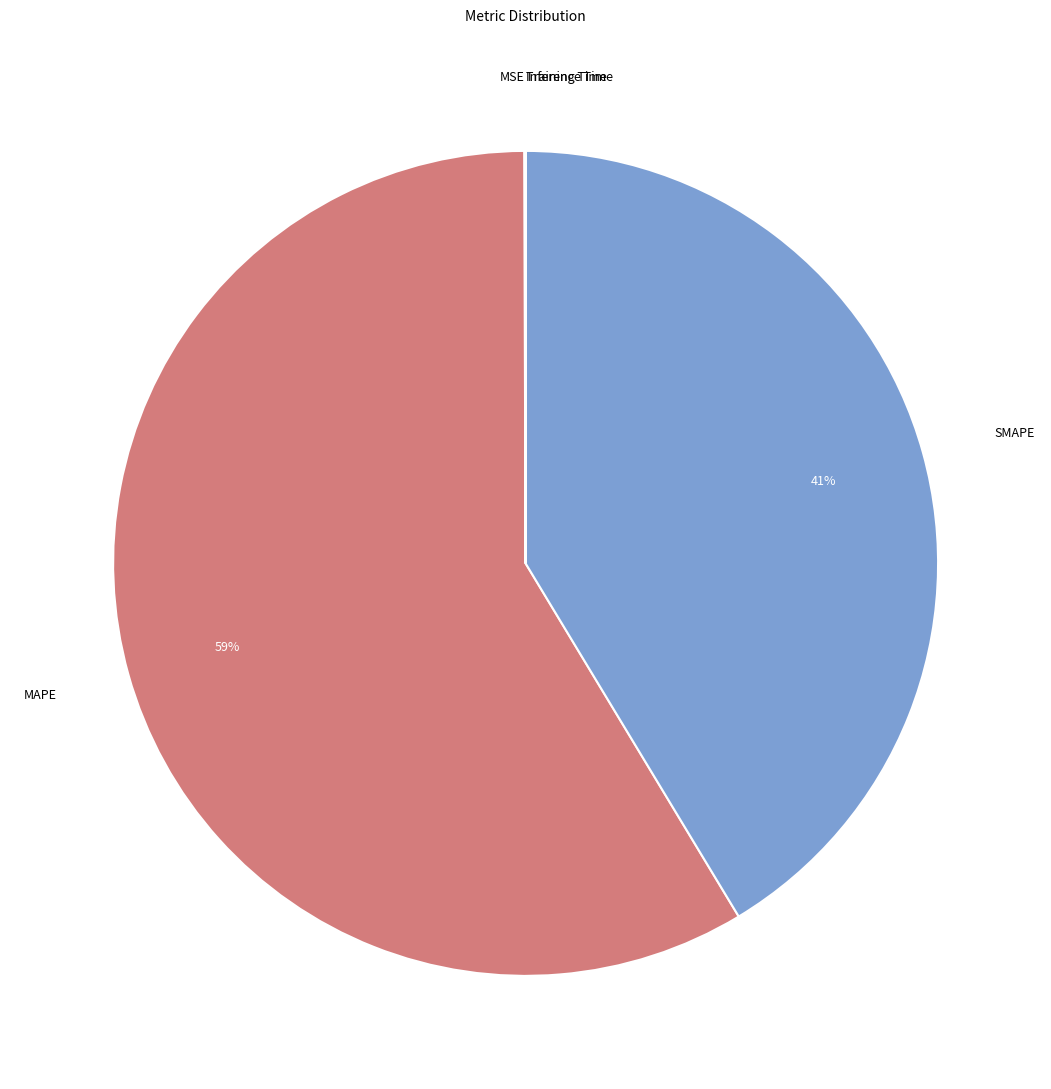

Is there a majority slice in this chart?

Yes